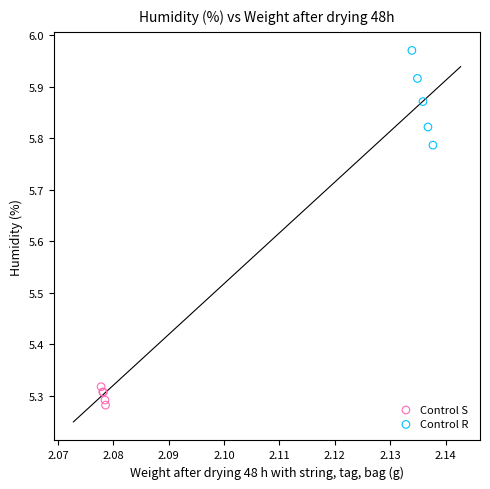

Which series has the widest spread of Y values?

Control R